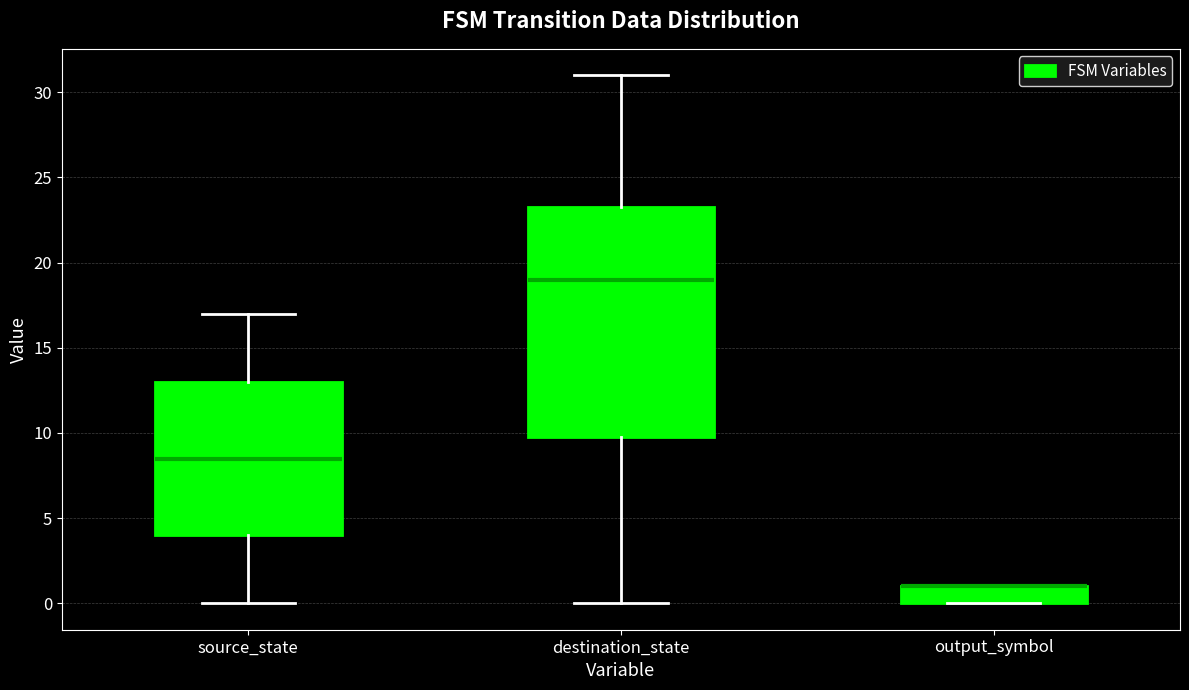

Where is the upper edge of the box for output_symbol on the y-axis? The values are not printed on the chart, so give them approximately, as read against the axis.

1.0